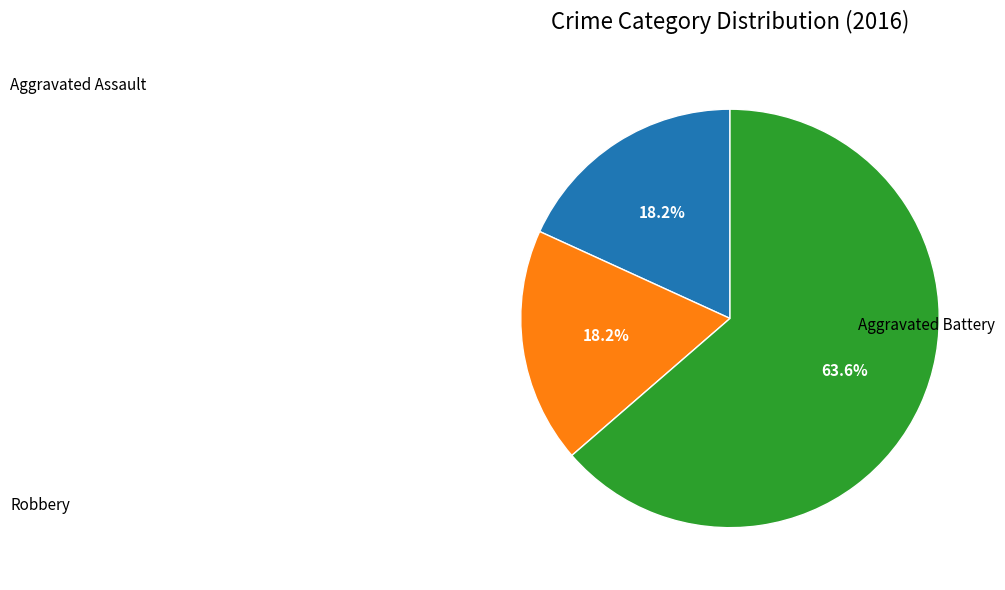

Does any single category account for the majority?

Yes